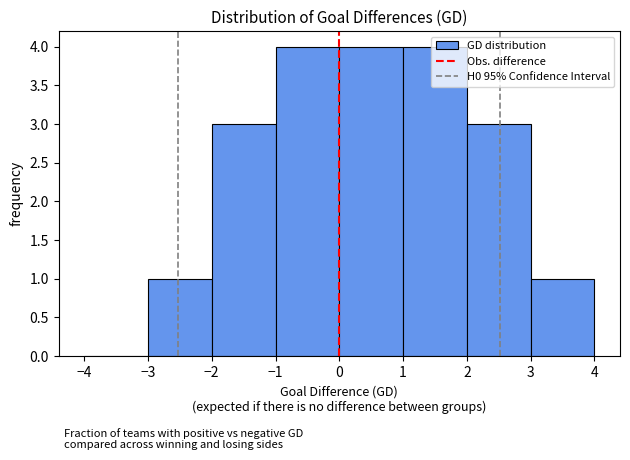

Reading left to right, list every bar in this chart as the range it spans on the x-axis followed by its height. The values are not printed on the chart, so give them approximately, as read against the axis.

-4 to -3: 0
-3 to -2: 1
-2 to -1: 3
-1 to 0: 4
0 to 1: 4
1 to 2: 4
2 to 3: 3
3 to 4: 1